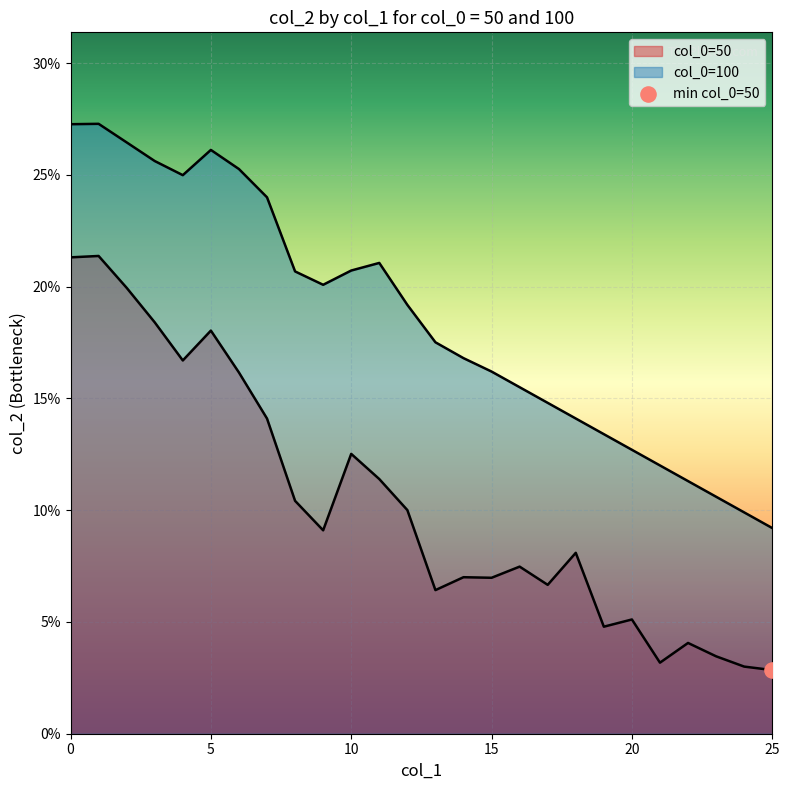

At which category is the sum across all series the highest?

1